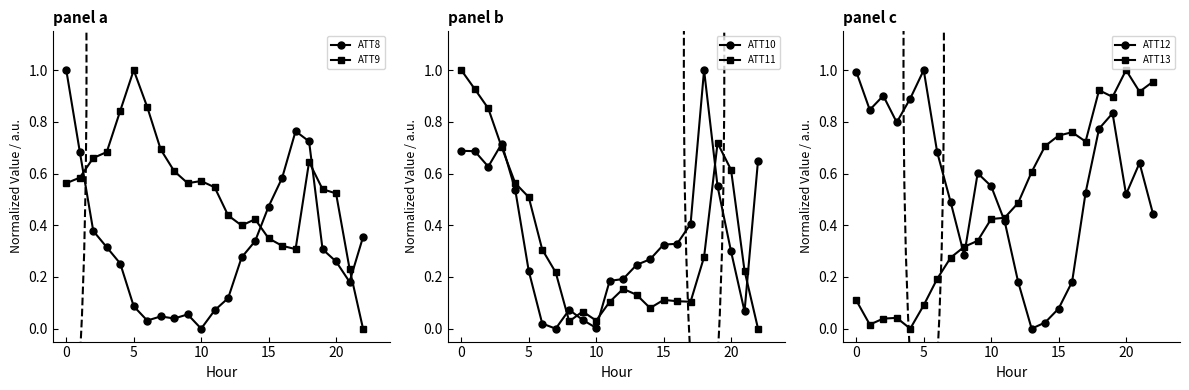

Reading left to right, transcribe all the data shown in this chart.

ATT8: 1.0	0.7	0.4	0.3	0.3	0.1	0.0	0.0	0.0	0.1	0.0	0.1	0.1	0.3	0.3	0.5	0.6	0.8	0.7	0.3	0.3	0.2	0.4
ATT9: 0.6	0.6	0.7	0.7	0.8	1.0	0.9	0.7	0.6	0.6	0.6	0.5	0.4	0.4	0.4	0.3	0.3	0.3	0.6	0.5	0.5	0.2	0.0
ATT10: 0.7	0.7	0.6	0.7	0.5	0.2	0.0	0.0	0.1	0.0	0.0	0.2	0.2	0.2	0.3	0.3	0.3	0.4	1.0	0.6	0.3	0.1	0.7
ATT11: 1.0	0.9	0.9	0.7	0.6	0.5	0.3	0.2	0.0	0.1	0.0	0.1	0.2	0.1	0.1	0.1	0.1	0.1	0.3	0.7	0.6	0.2	0.0
ATT12: 1.0	0.8	0.9	0.8	0.9	1.0	0.7	0.5	0.3	0.6	0.6	0.4	0.2	0.0	0.0	0.1	0.2	0.5	0.8	0.8	0.5	0.6	0.4
ATT13: 0.1	0.0	0.0	0.0	0.0	0.1	0.2	0.3	0.3	0.3	0.4	0.4	0.5	0.6	0.7	0.7	0.8	0.7	0.9	0.9	1.0	0.9	1.0